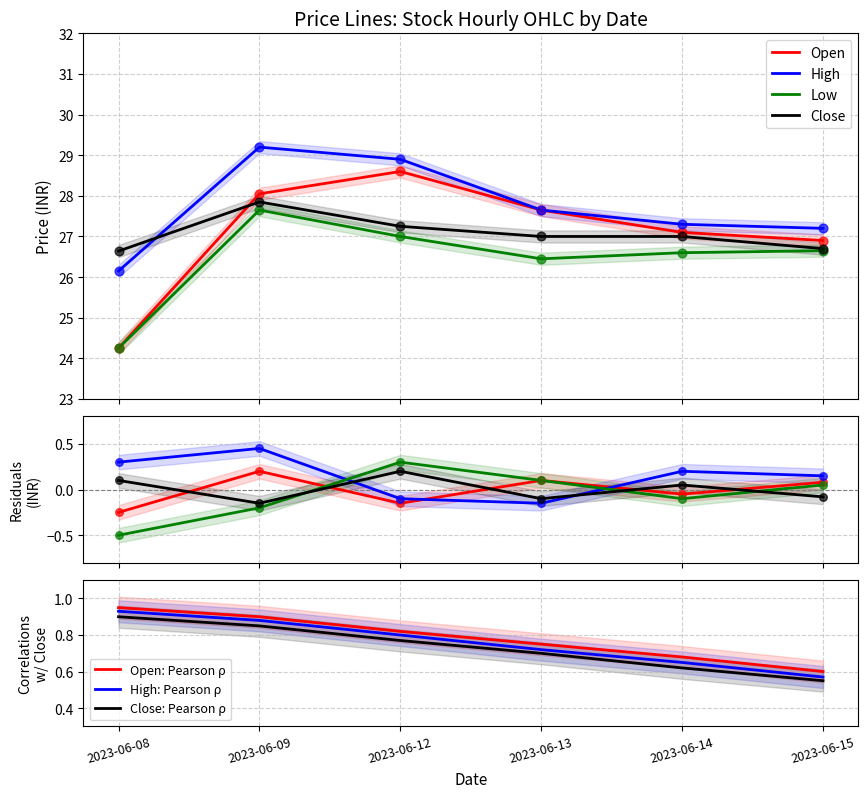

At how many categories does at least one series exceed 25?

6